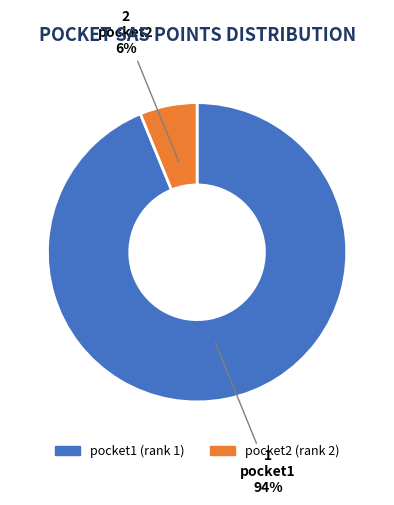

To the nearest percent, what portion does pocket2 represent?

6%